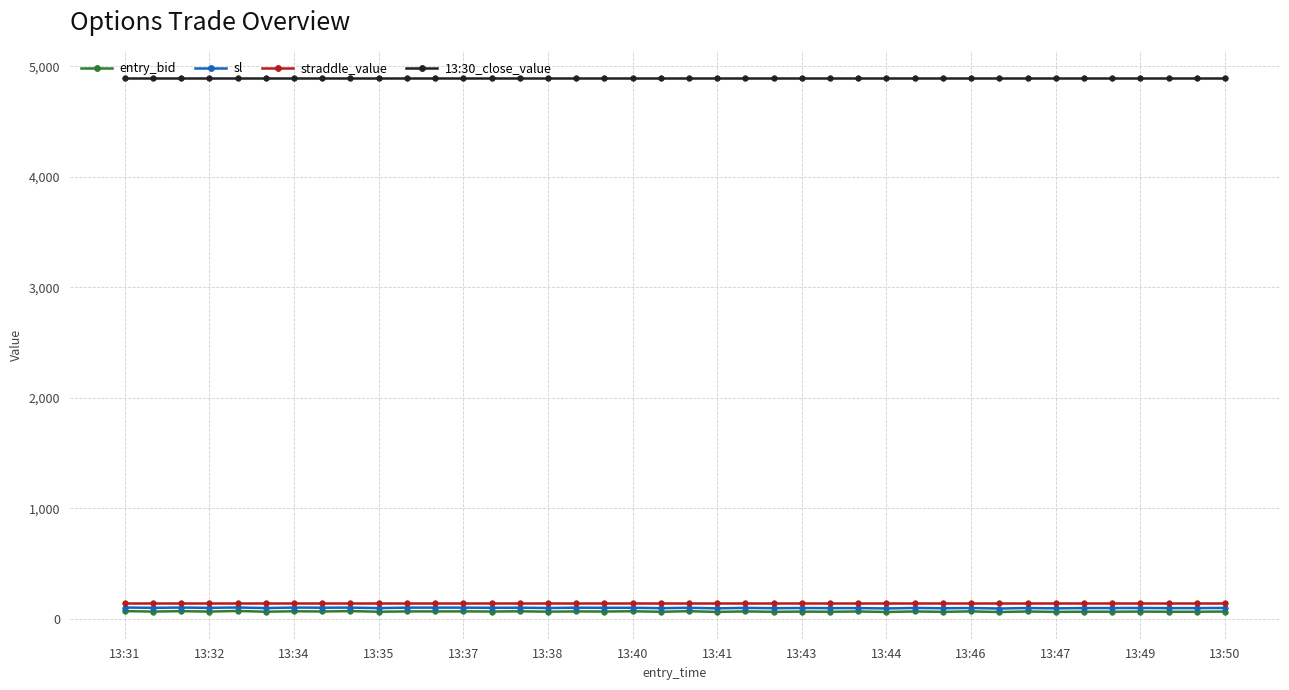

How many lines are shown in the chart?

4